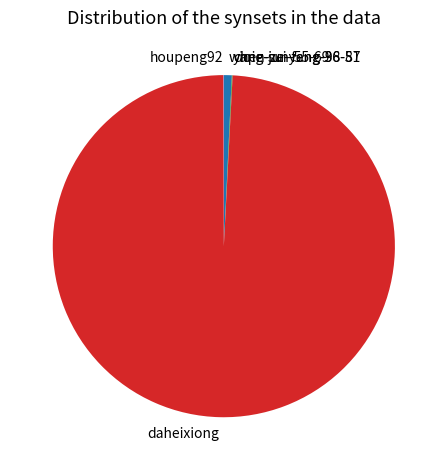

What is the majority slice?

daheixiong